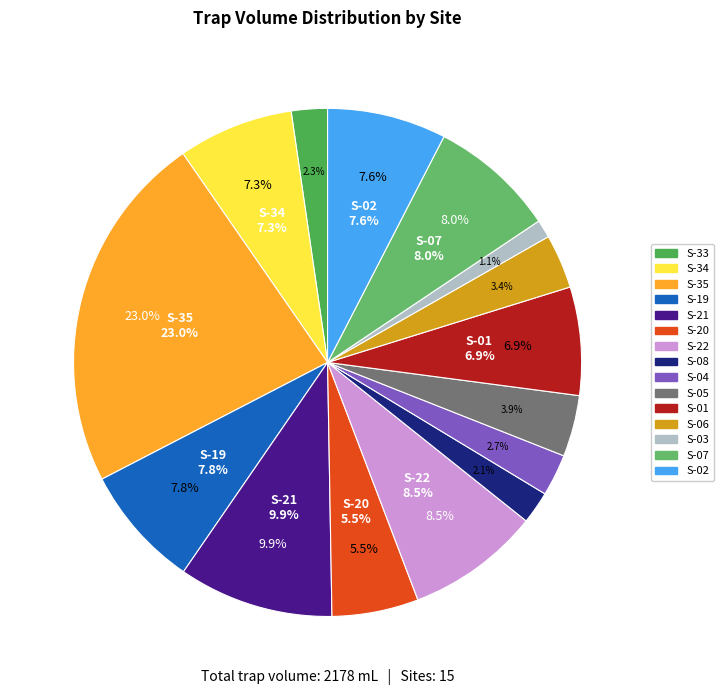

Between S-06 and S-34, which is larger?

S-34